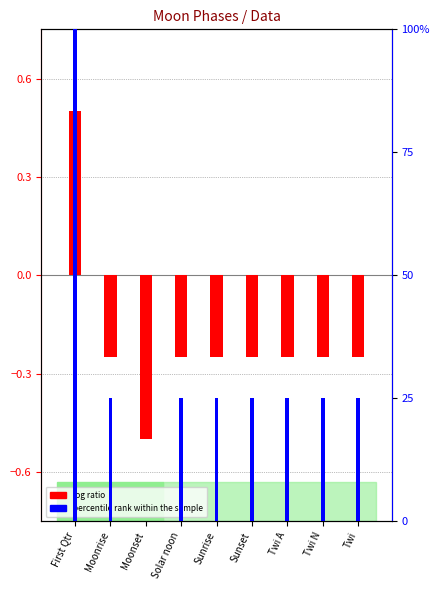

Is the value of log ratio at Twi N greater than the value of percentile rank within the sample at Moonrise?

No